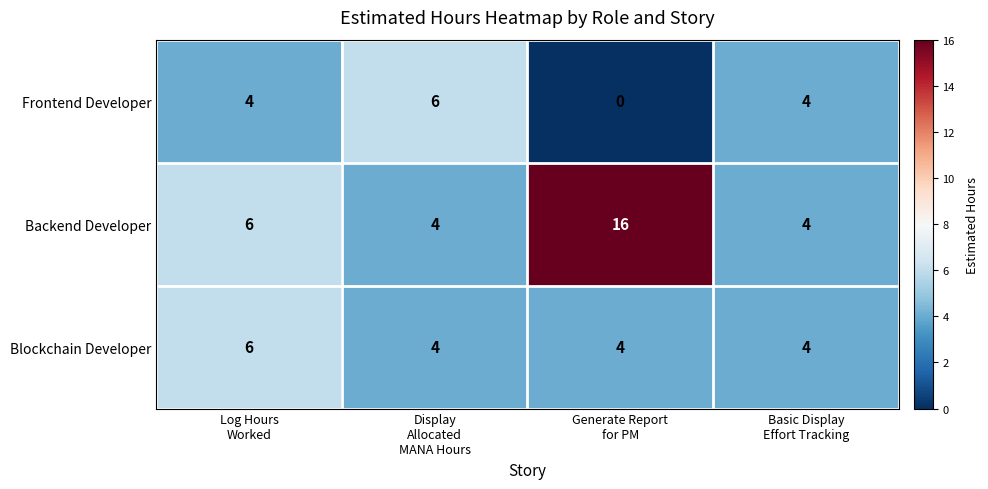

Count the number of categories in the chart.

4